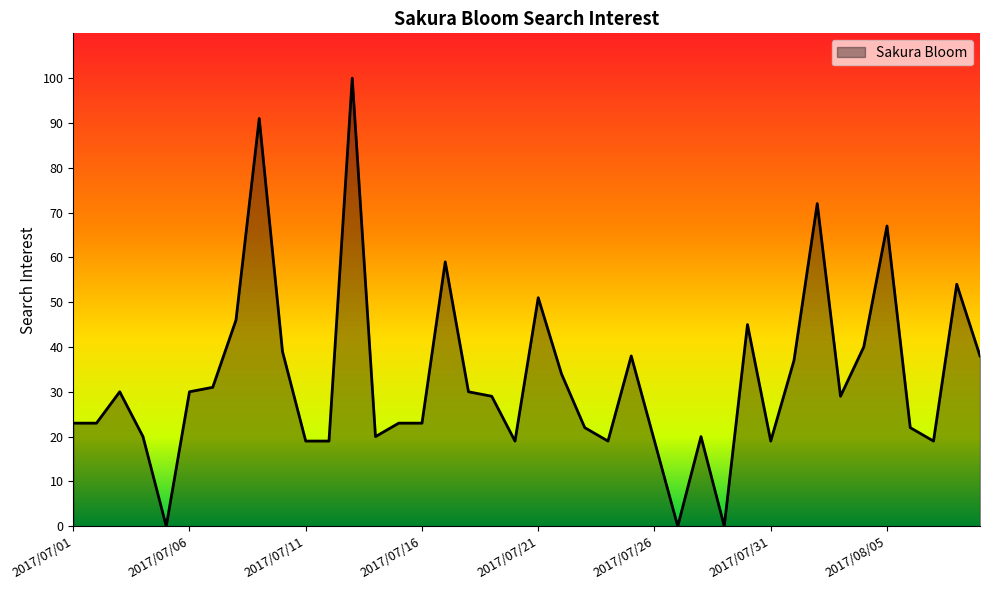

How many distinct data groups are displayed?

1